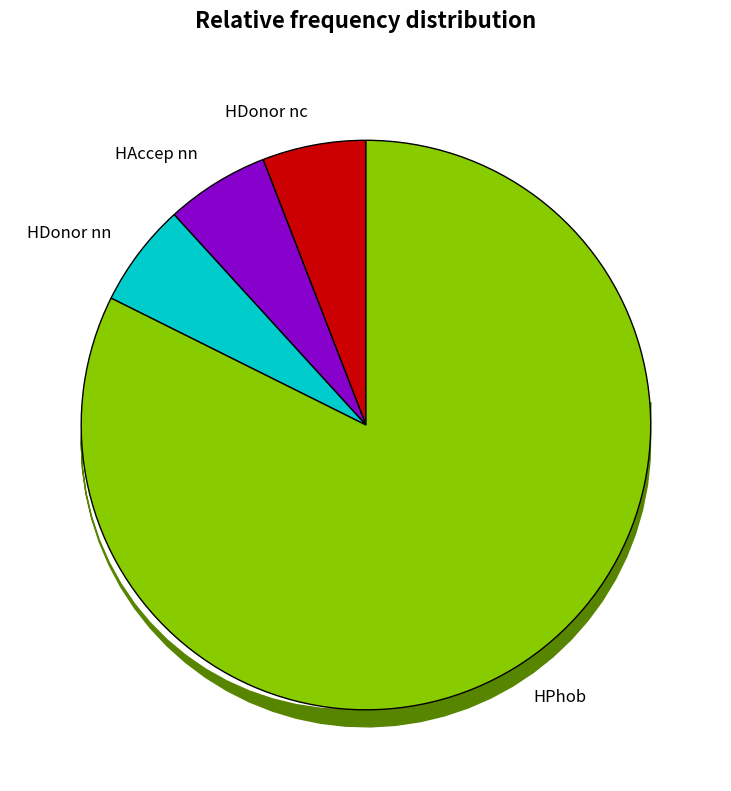

Which slice is the largest?

HPhob